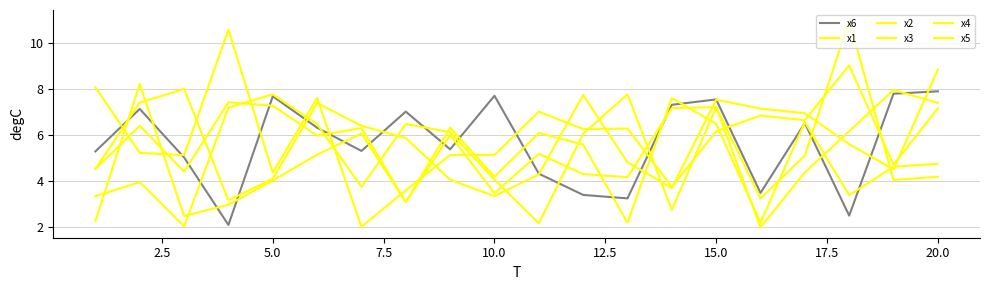

True or false: x2 and x5 cross at least once.

True